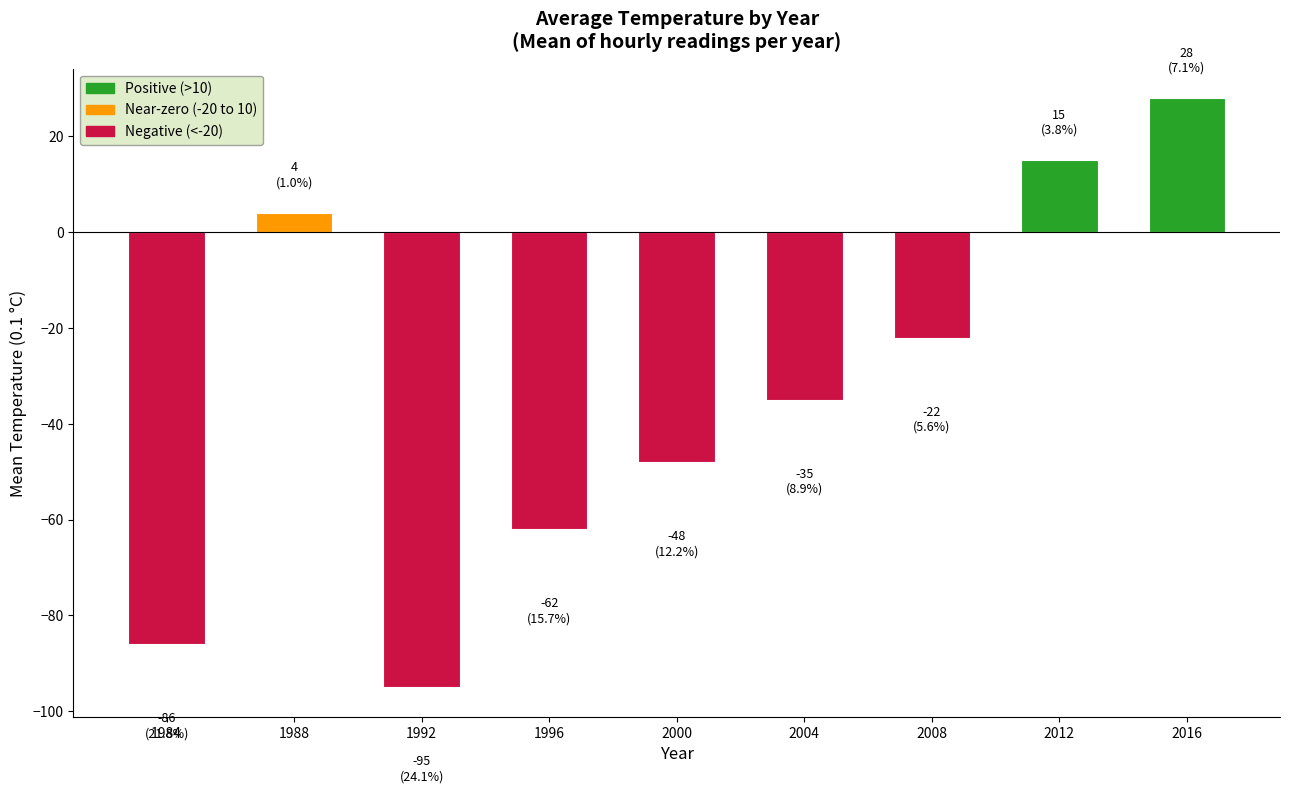

The value at 1984 is -86. True or false?

True